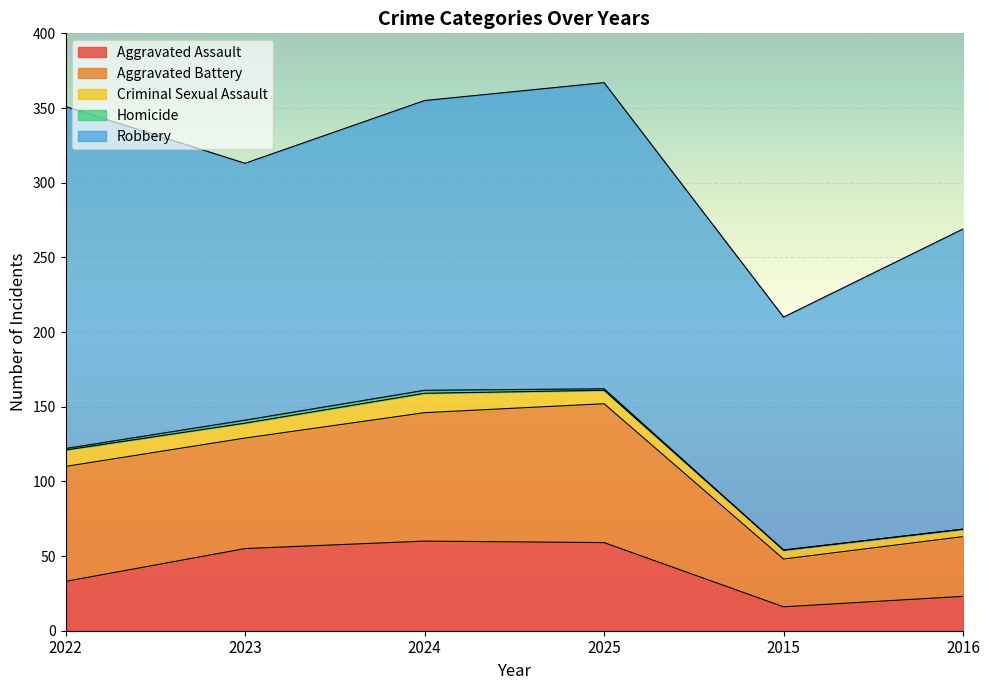

Between 2023 and 2016, which is larger?

2023